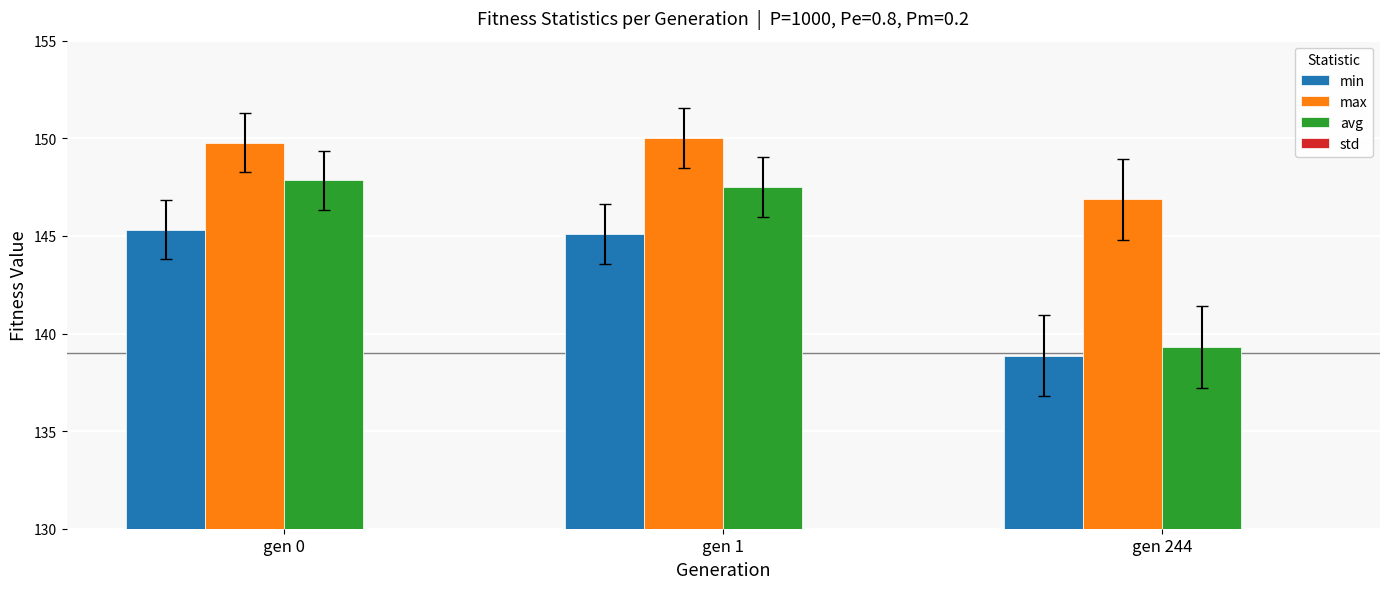

What is the greatest value displayed?

150.0